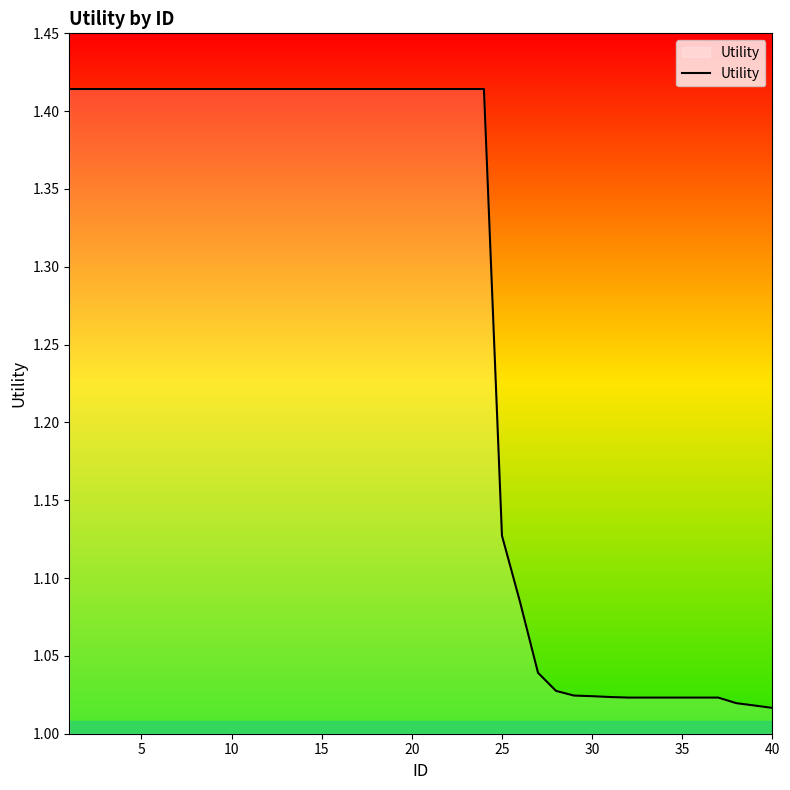

What is the difference between the maximum and minimum values?

0.4